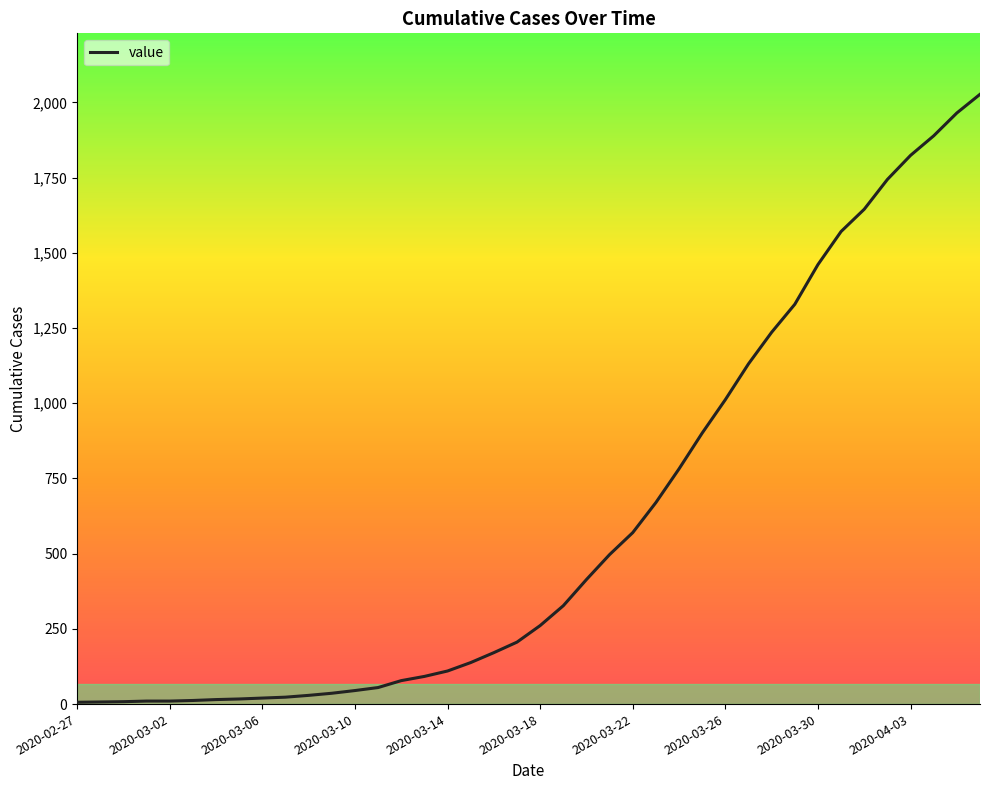

What is the difference between the maximum and minimum values?

2021